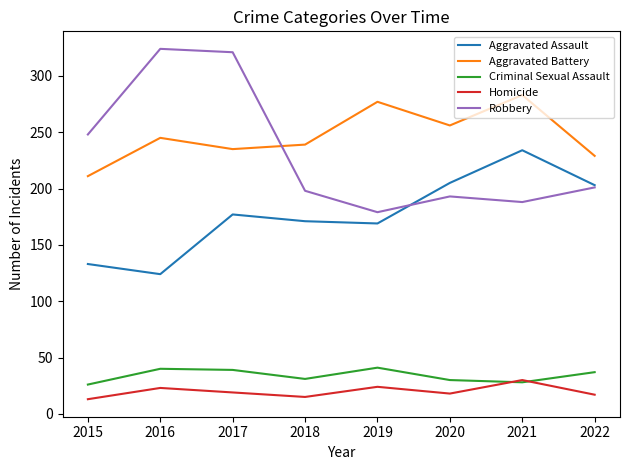

What is the approximate value of Robbery at 2022?

201